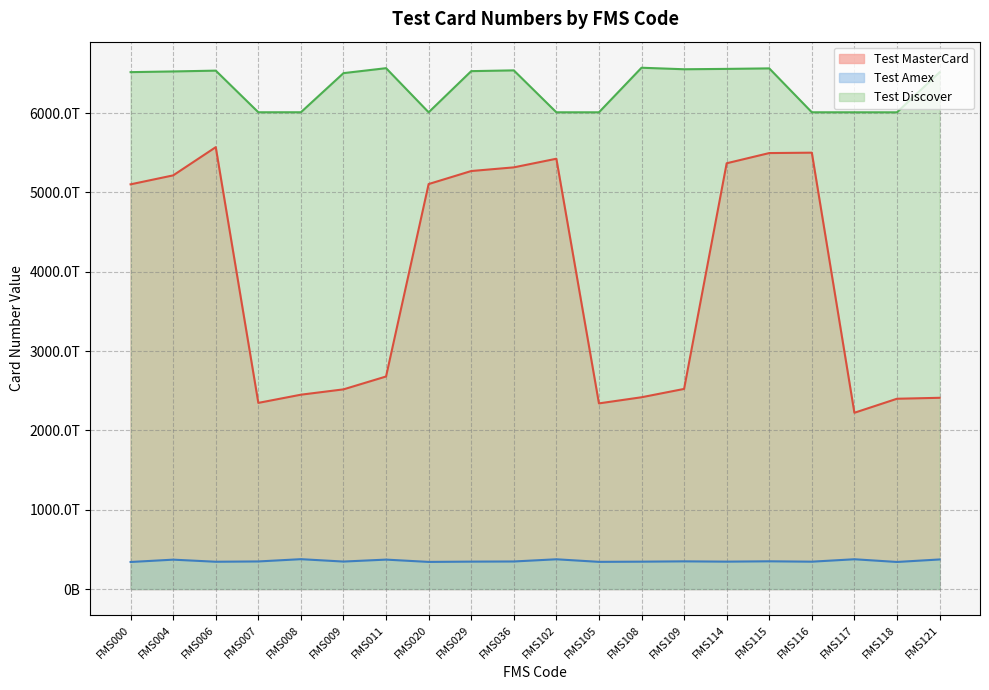

Which series has the largest total across all categories?

Test Discover